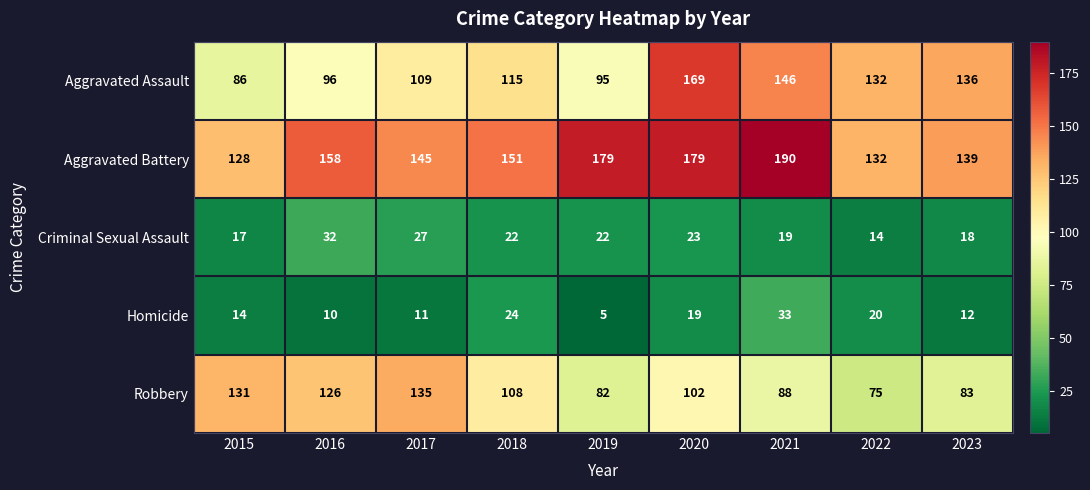

What is the difference between the maximum and minimum values in the Criminal Sexual Assault series?

18